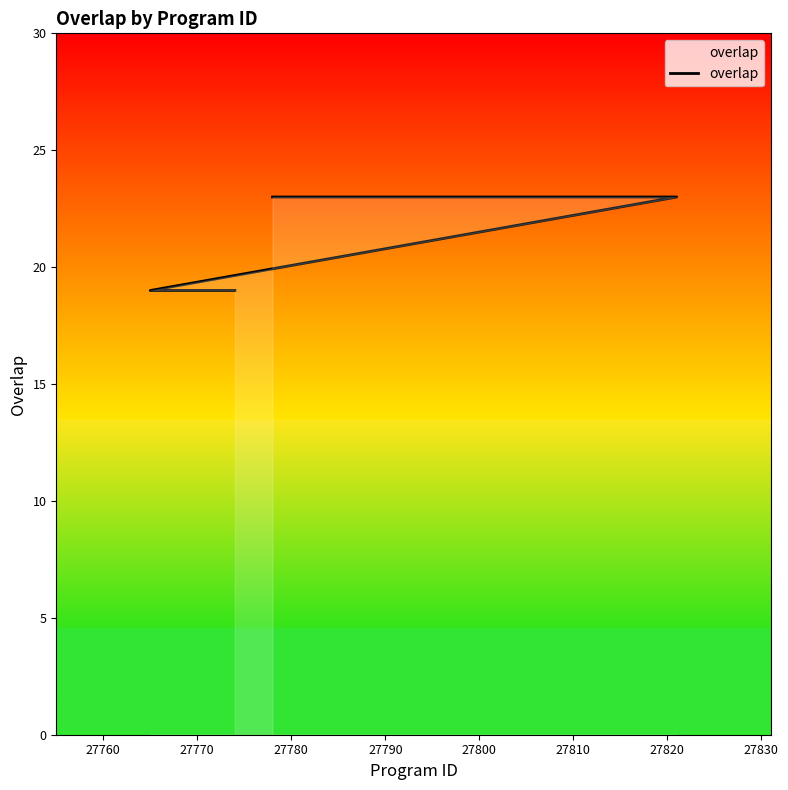

What is the difference between the second highest and minimum values?

4